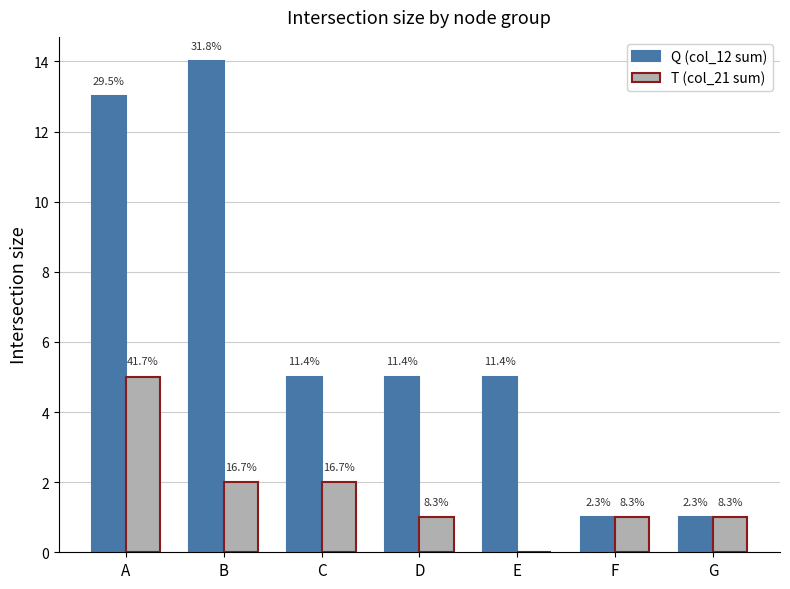

Are the bars horizontal?

No